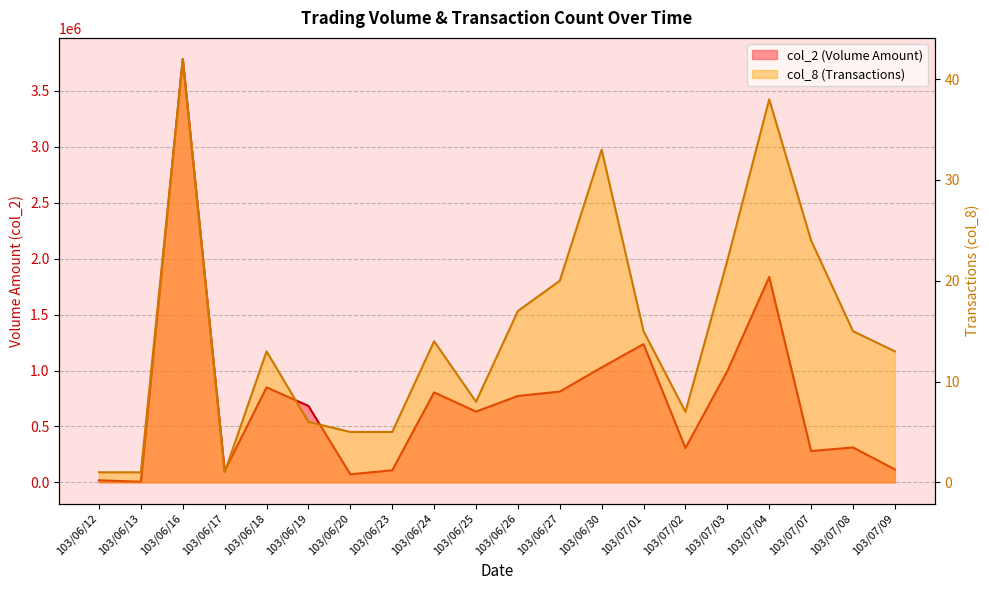

Count the number of data series in this chart.

2